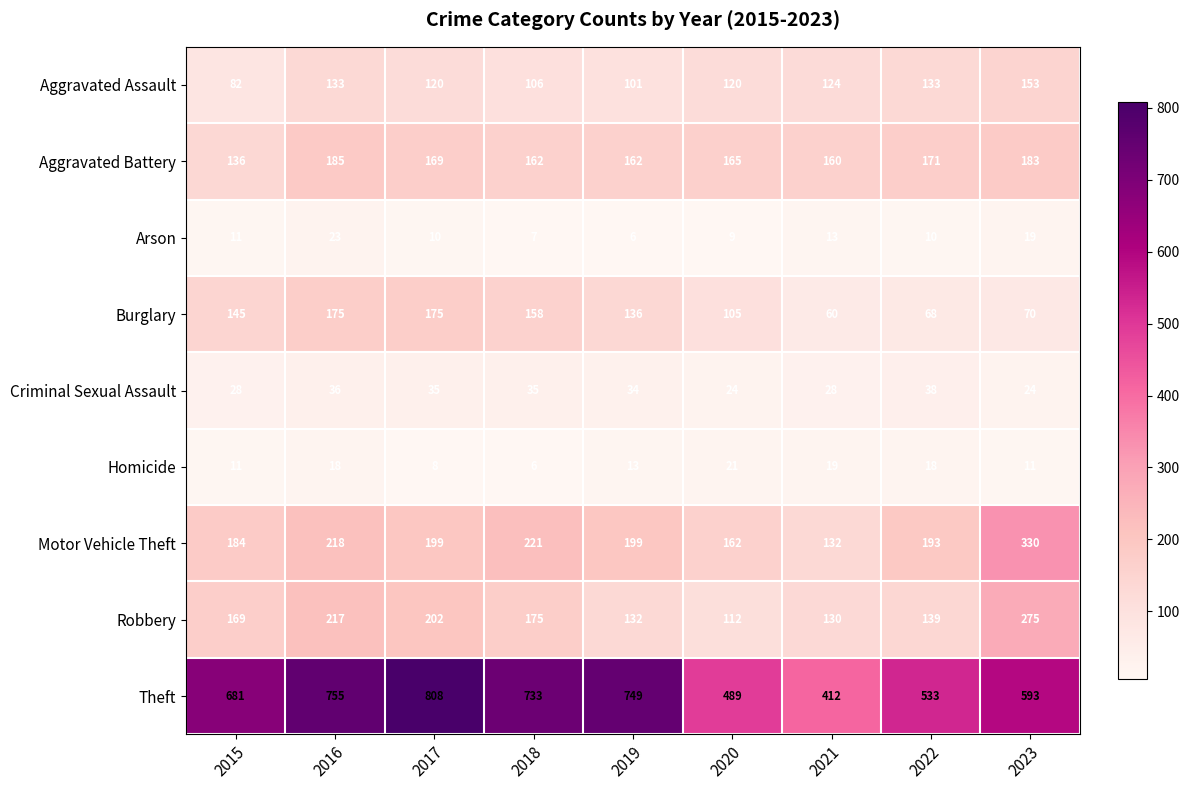

What is the sum of the Burglary values at 2022 and 2023?

138